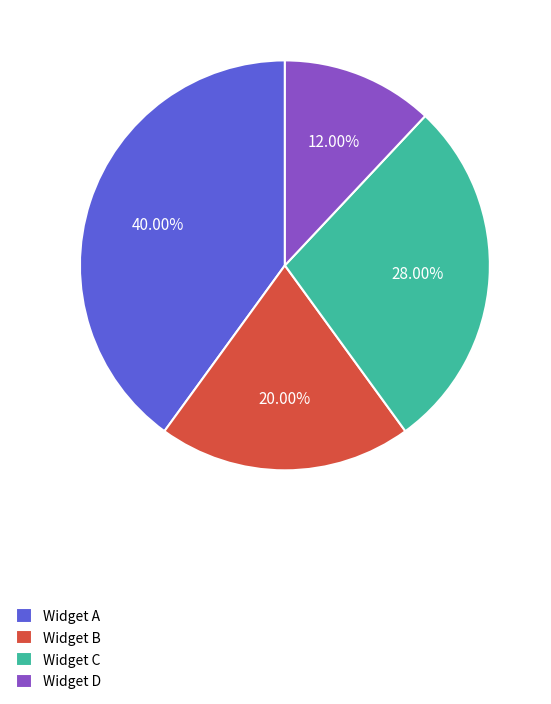

To the nearest percent, what is the average slice percentage?

25%